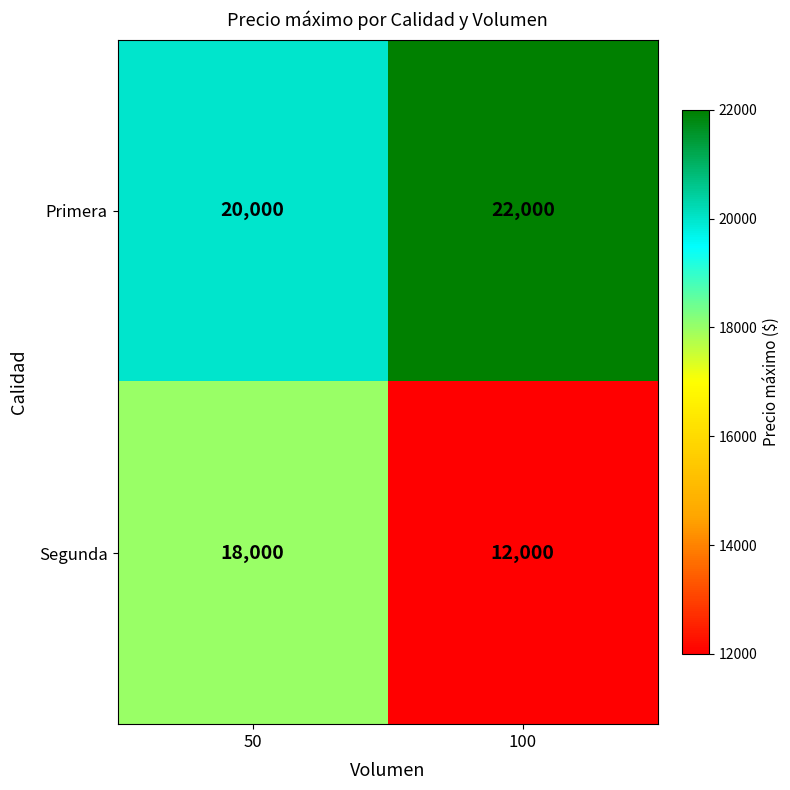

What is the sum of the Primera values at 100 and 50?

42000